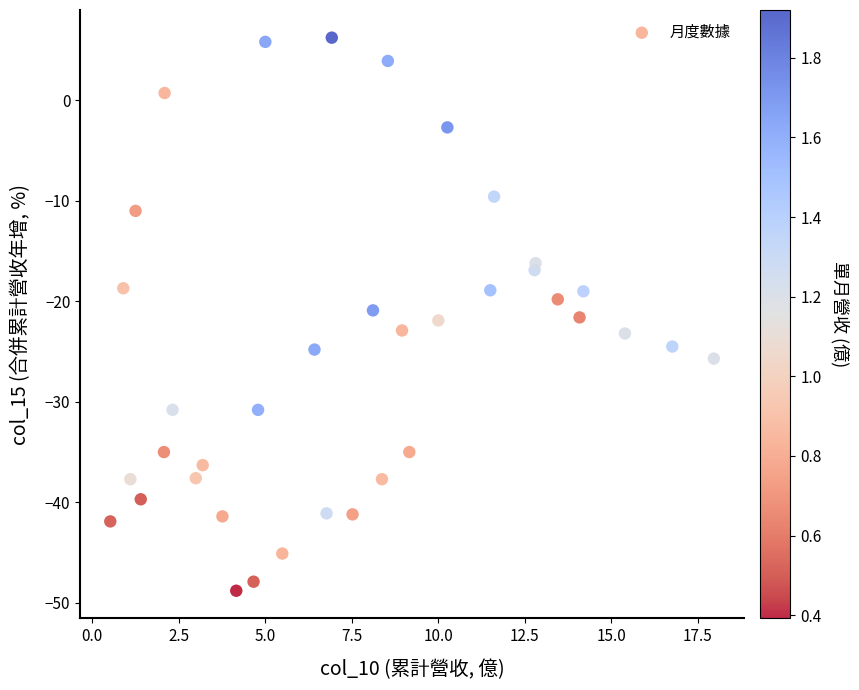

What is the range of Y values (max minus min)?

55.0